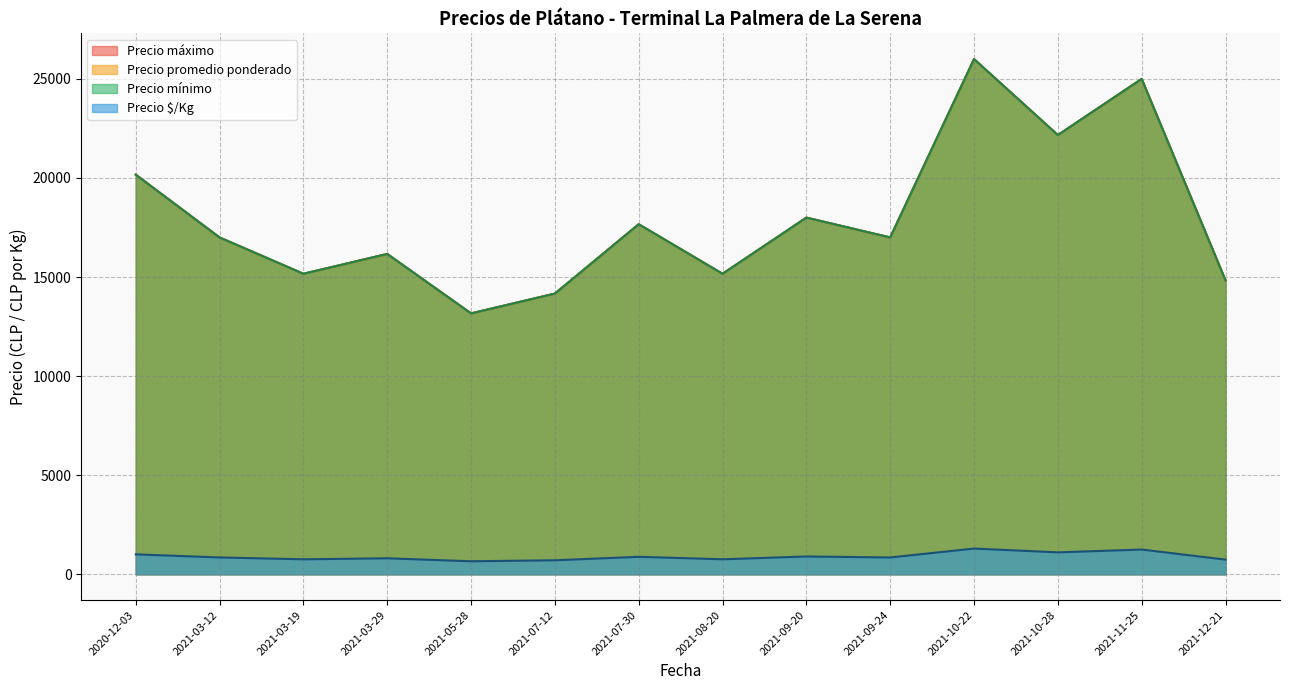

True or false: Precio promedio ponderado and Precio máximo cross at least once.

False